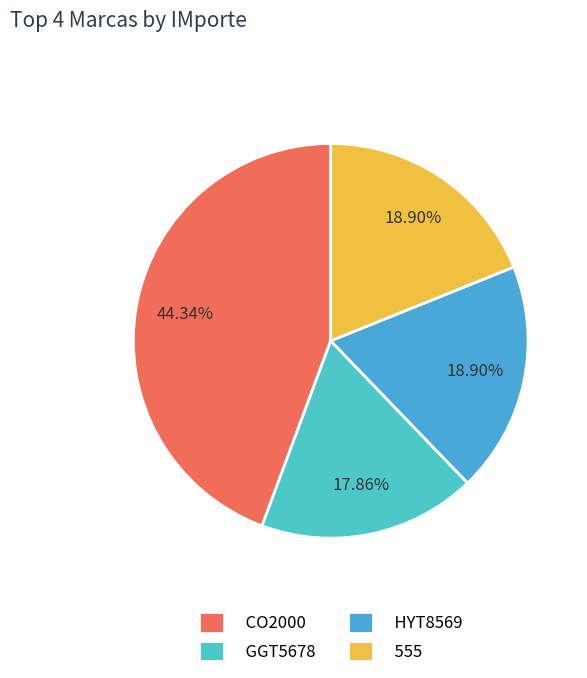

The 555 slice represents 26% of the pie. True or false?

False